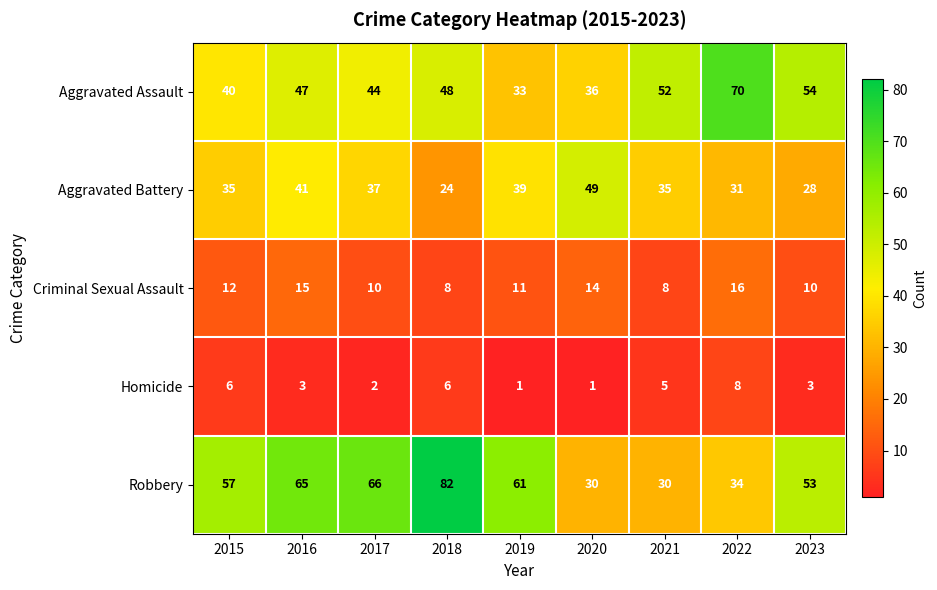

What is the greatest value displayed?

82